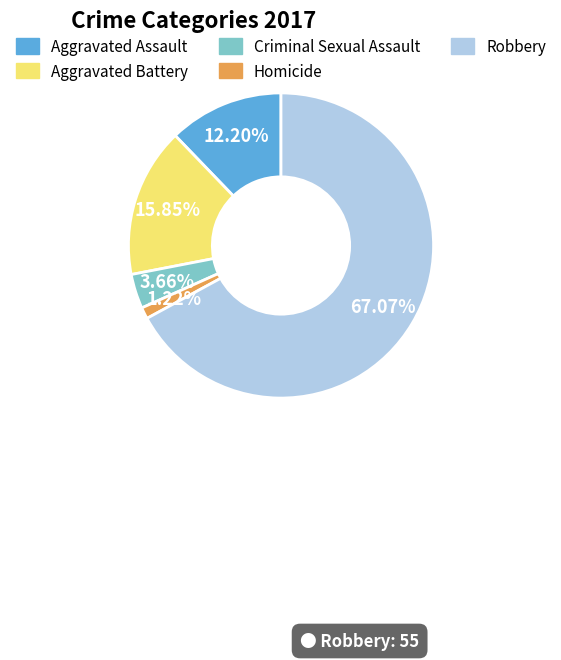

What percentage is NOT represented by Aggravated Assault?

87.8%